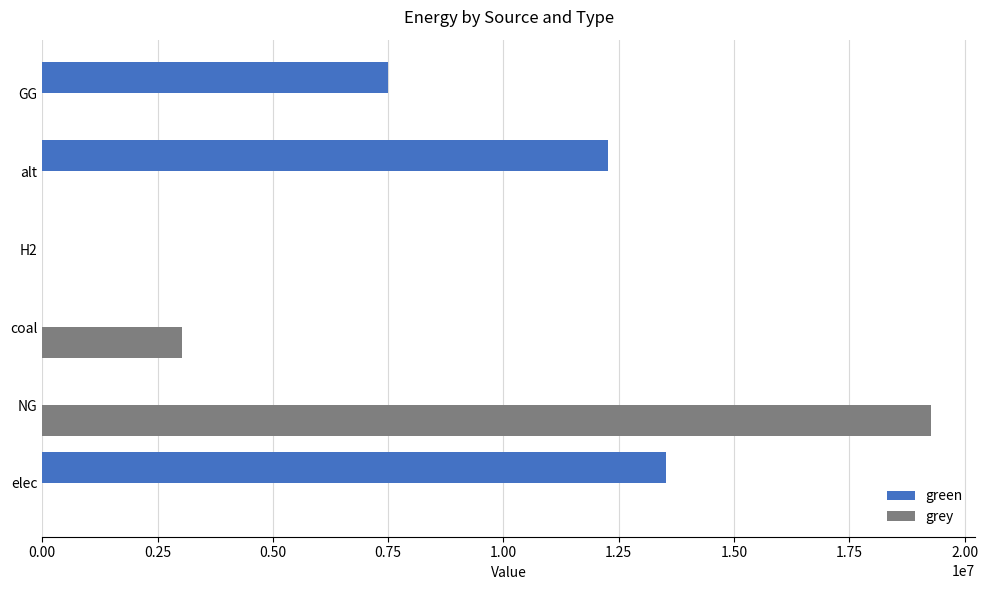

True or false: green has a value of 13534525.6 at elec.

True